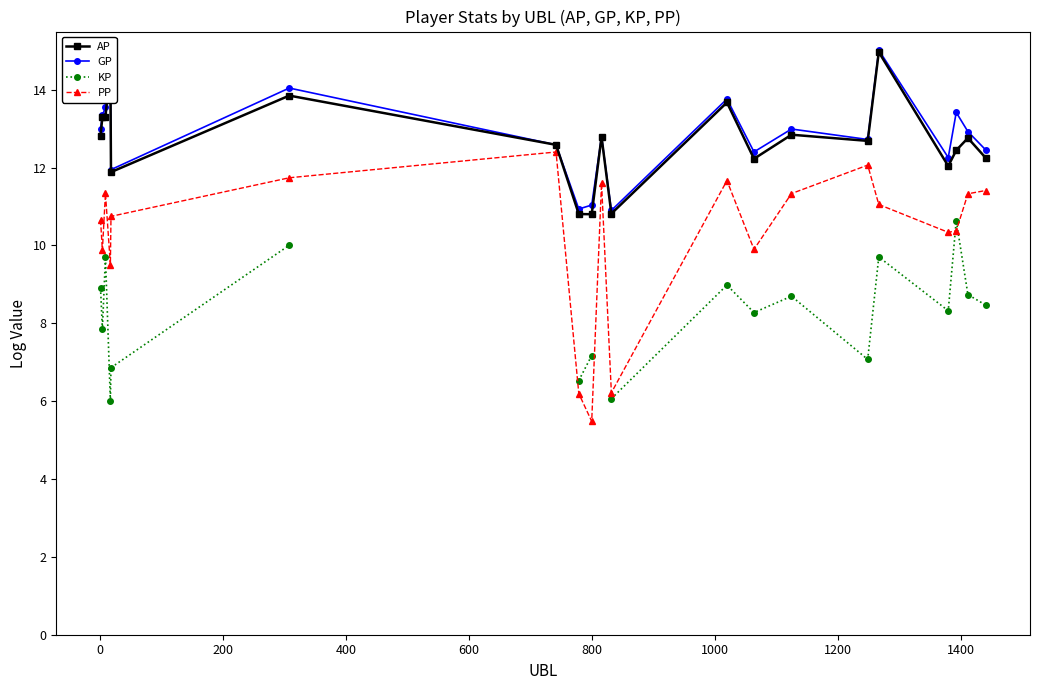

True or false: GP has more than 1 points higher than both neighbors.

True